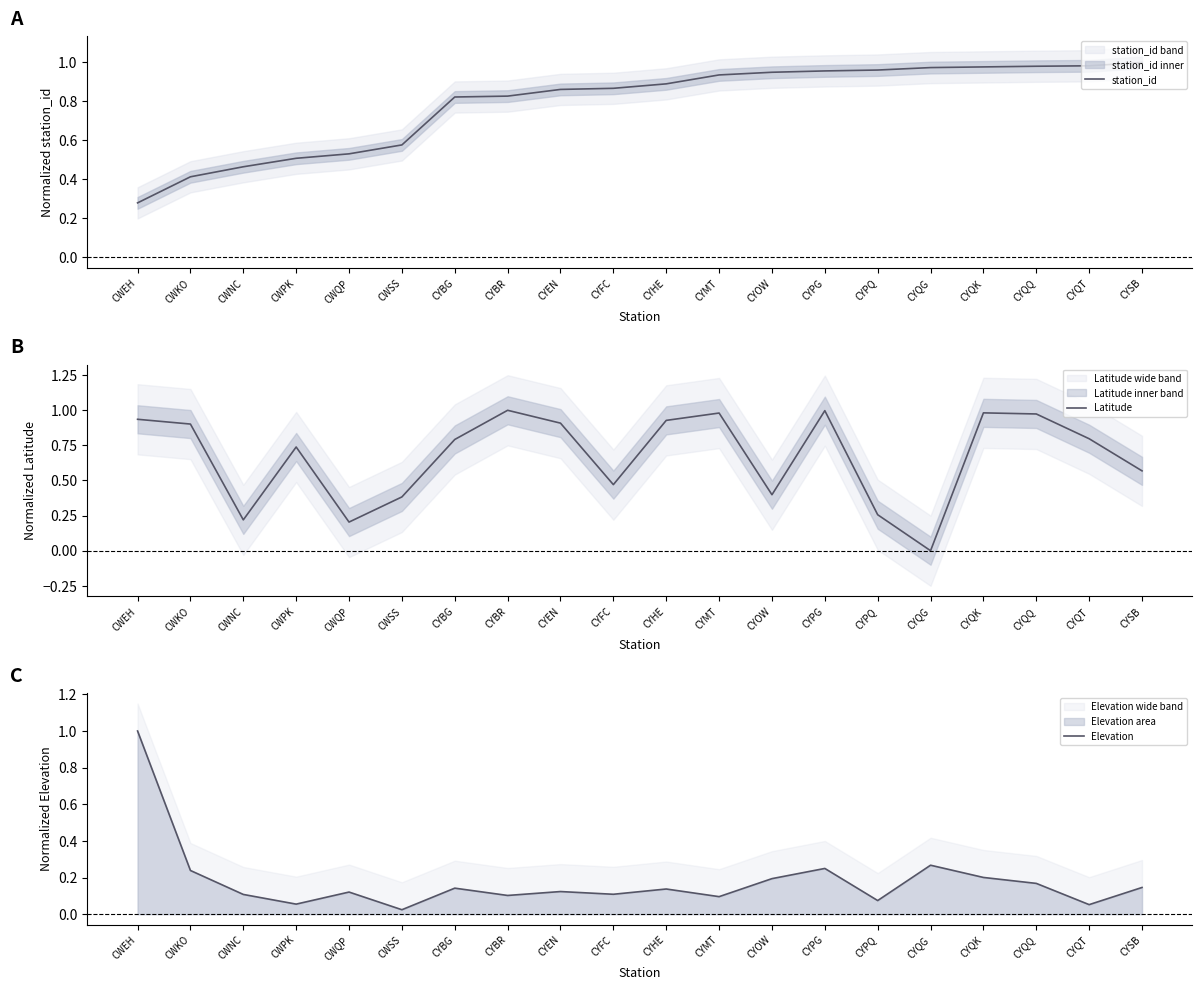

What is the maximum value shown in the chart?

1.0